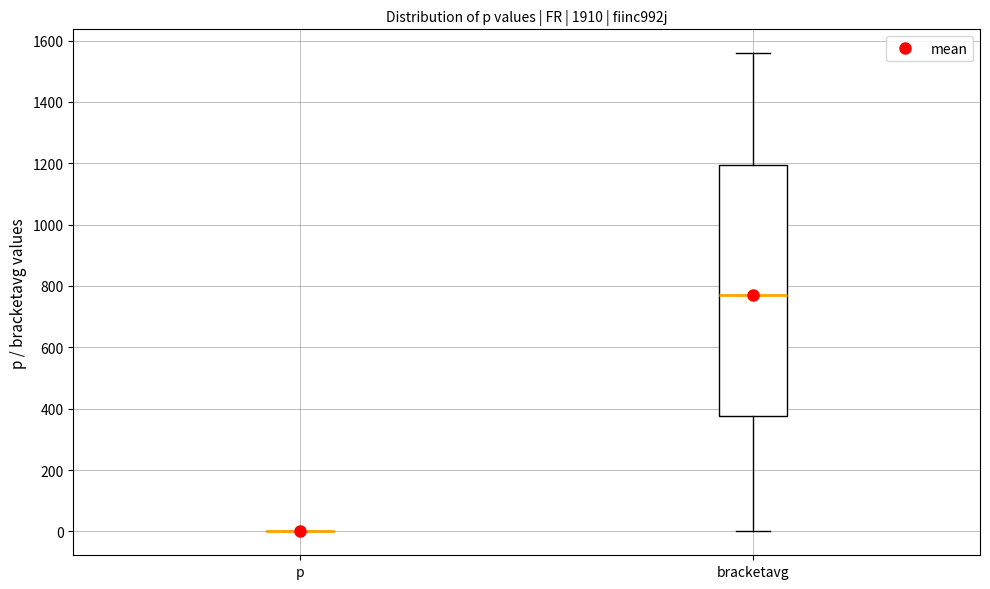

Reading left to right, read every box against the y-axis: the position of its median line, the range the box covers, and the ends of its whiskers. The values are not printed on the chart, so give them approximately, as read against the axis.

p: box collapsed to a line at 0, whiskers 0 to 0
bracketavg: median 760, box 380 to 1200, whiskers 0 to 1560